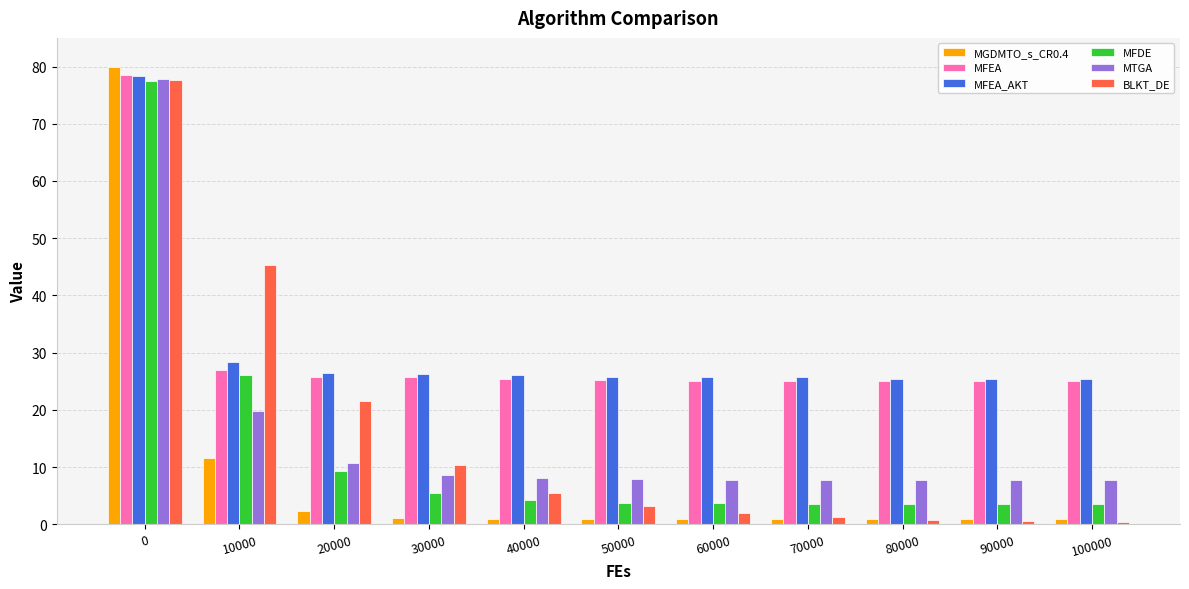

The value of MFEA_AKT at 50000 is 38.0. True or false?

False